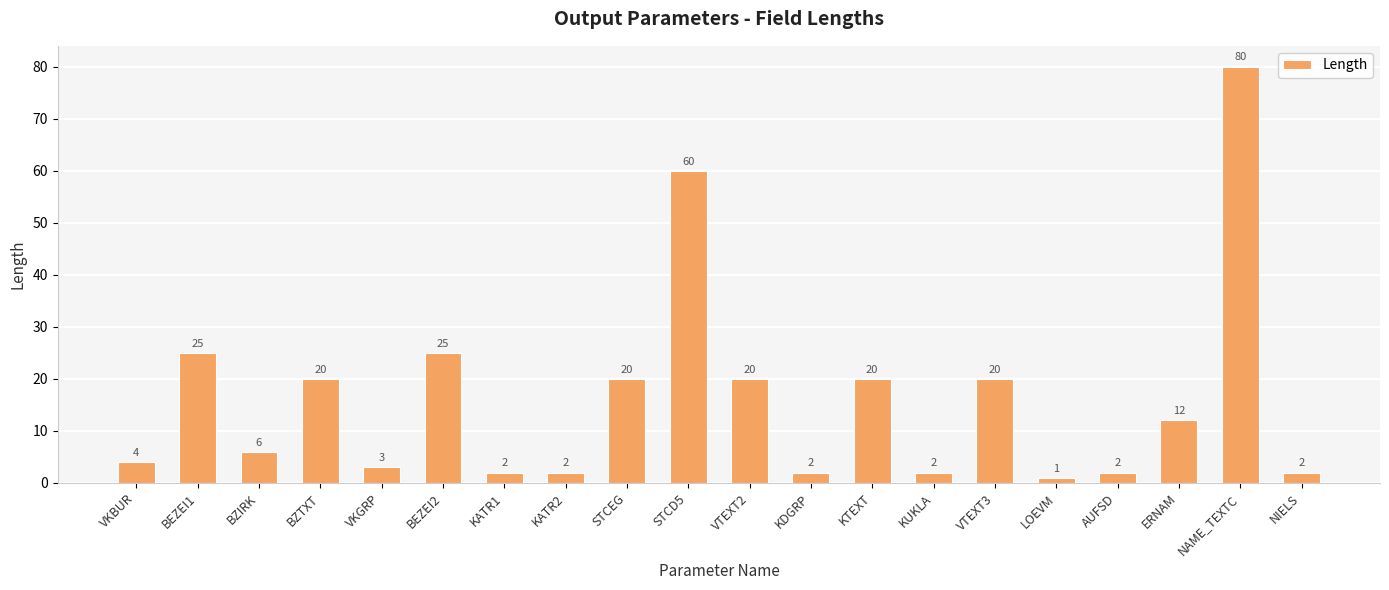

What is the label of the 7th bar from the right?

KUKLA